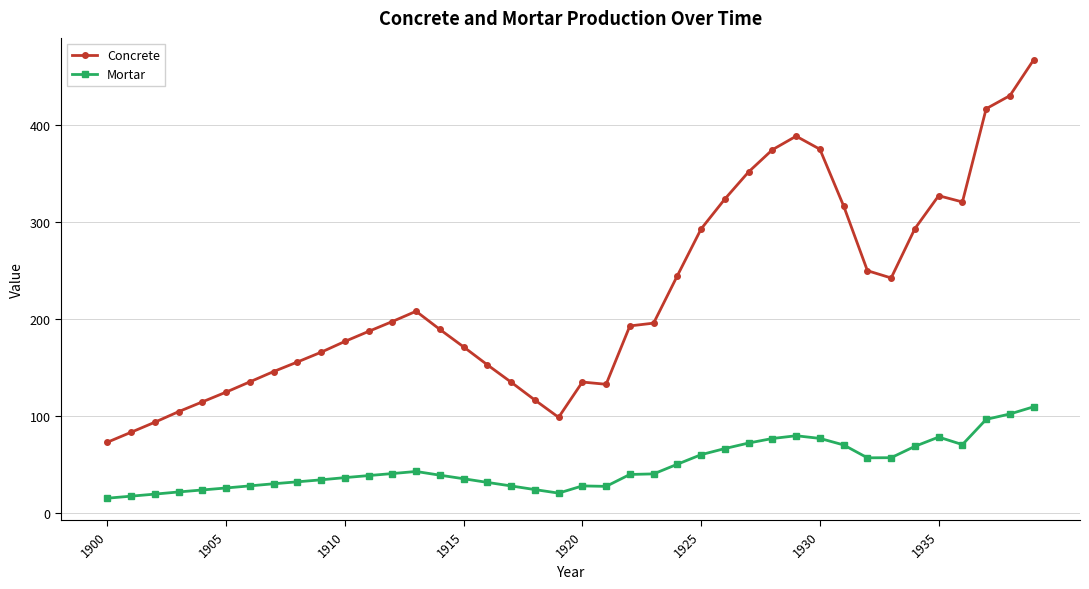

How many categories are shown in the chart?

40